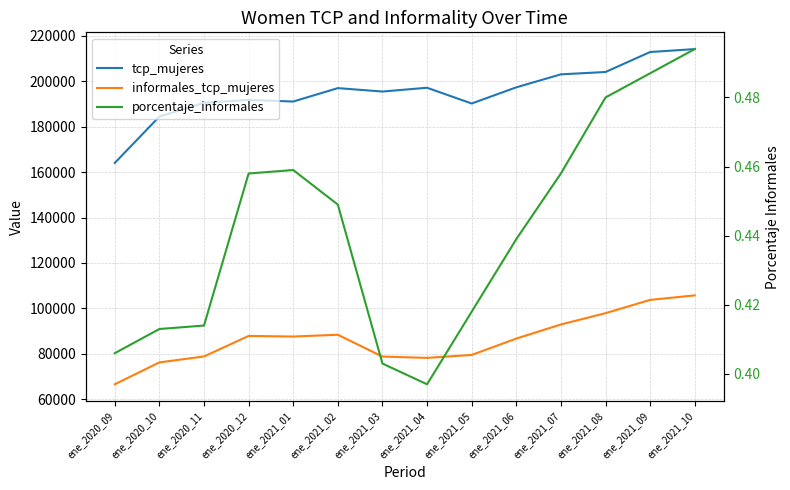

Where does the informales_tcp_mujeres series first go above 87617?

ene_2020_12